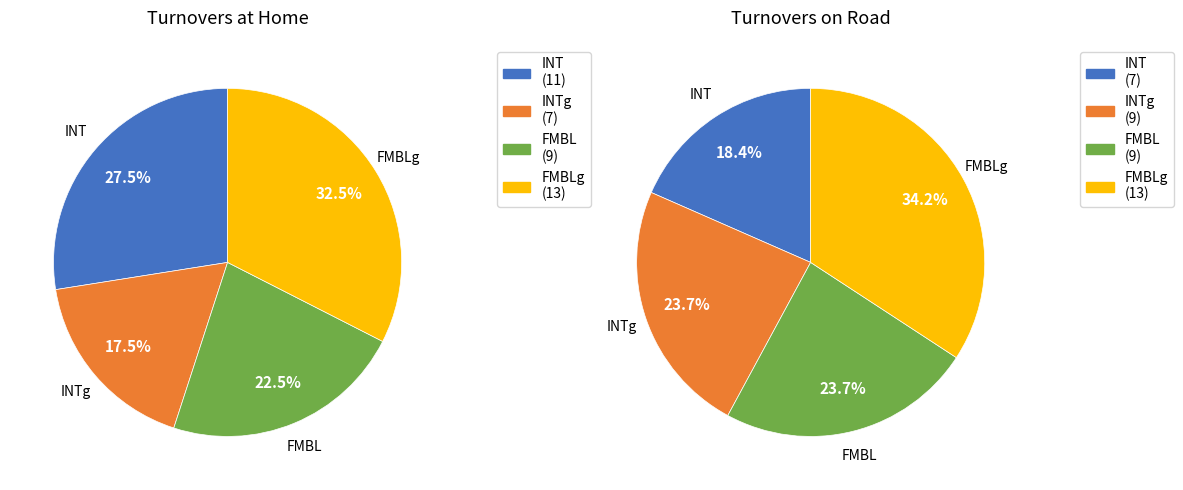

Which series has the largest range (max minus min)?

INT